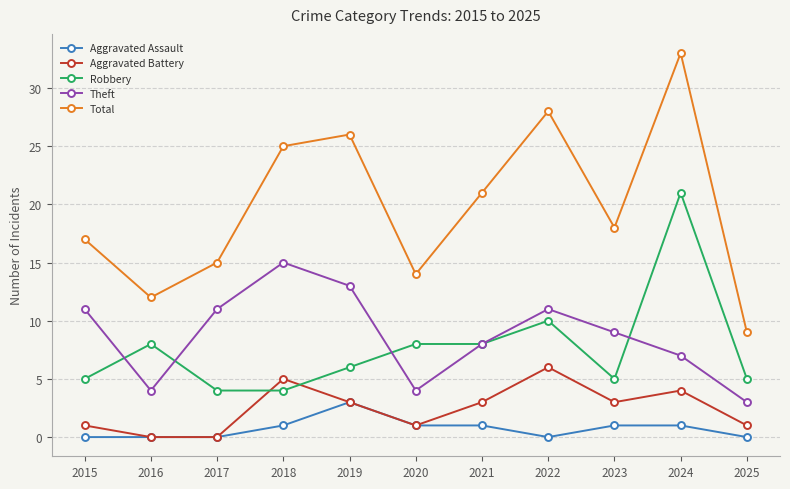

What is the difference between the highest and lowest values at 2020?

13